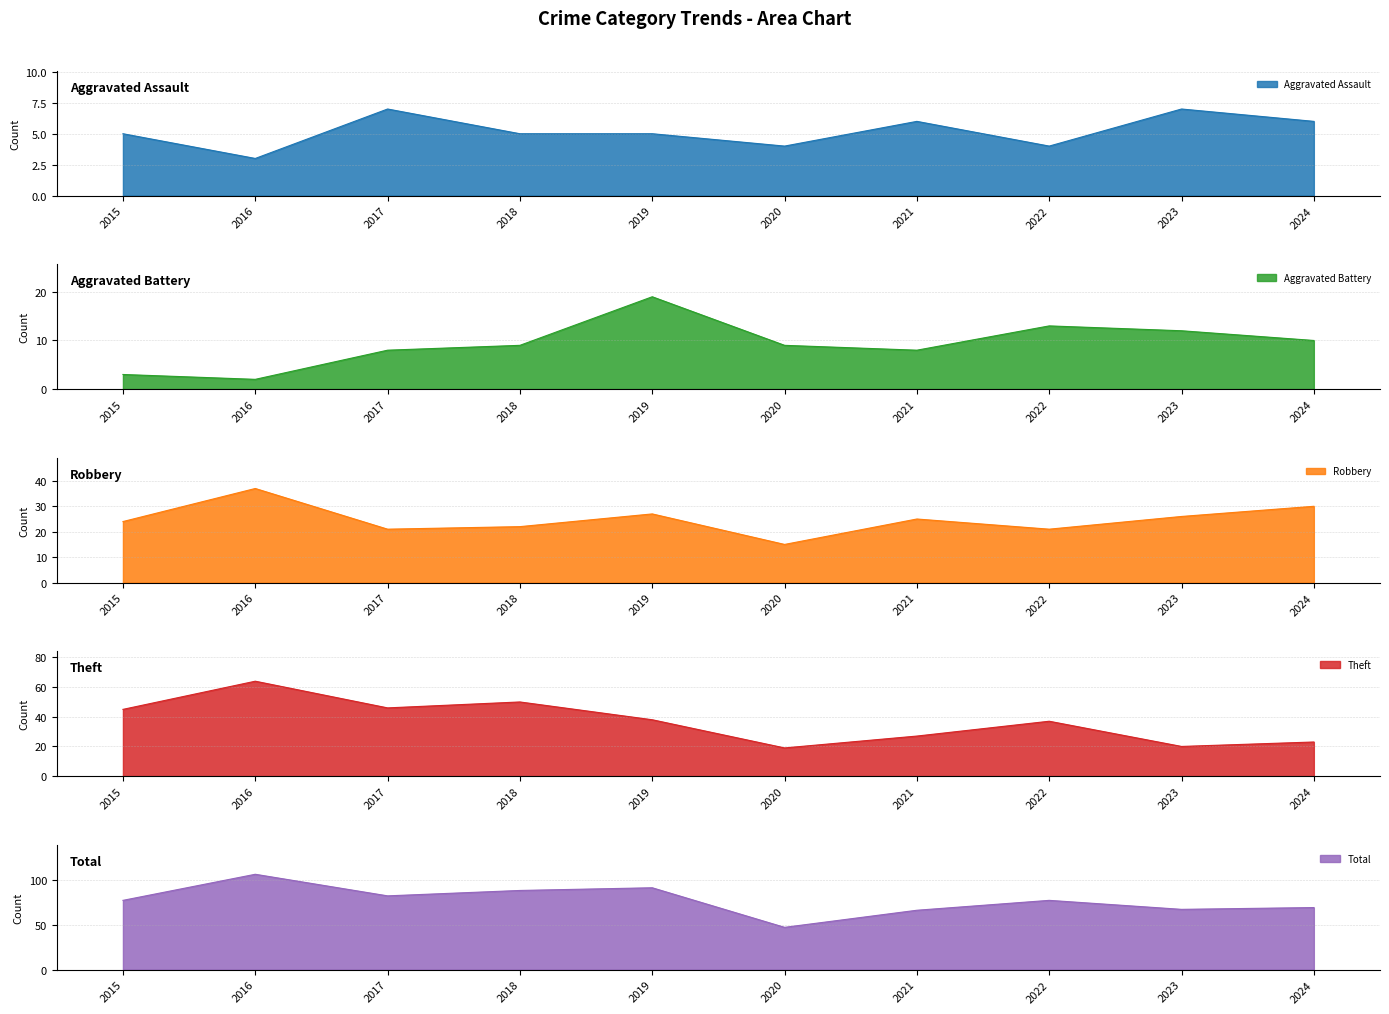

How many distinct data groups are displayed?

5